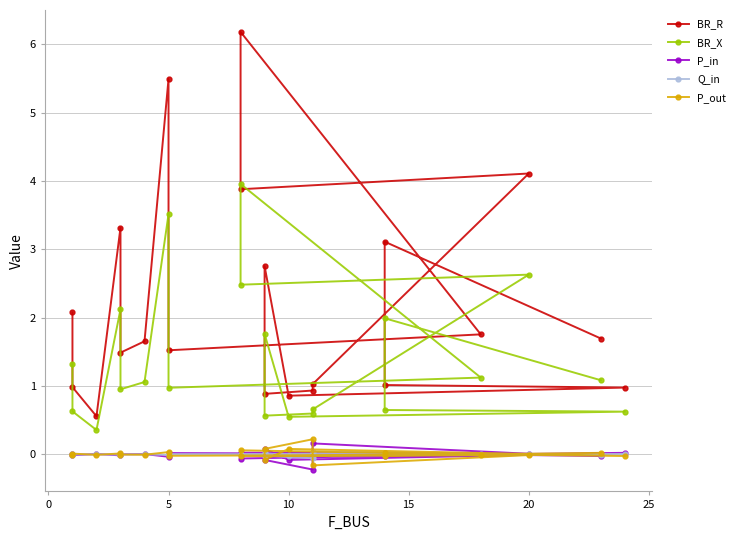

Reading left to right, what are all the values shown in this chart?

BR_R: 2.1	1.0	0.6	3.3	1.5	1.7	5.5	1.5	1.8	6.2	3.9	4.1	1.0	0.9	0.9	2.8	0.9	1.0	1.0	3.1	1.7
BR_X: 1.3	0.6	0.4	2.1	1.0	1.1	3.5	1.0	1.1	4.0	2.5	2.6	0.7	0.6	0.6	1.8	0.5	0.6	0.6	2.0	1.1
P_in: 0.0	-0.0	0.0	-0.0	0.0	0.0	-0.0	0.0	0.0	-0.1	0.0	0.0	0.2	-0.2	-0.1	0.1	-0.1	0.0	-0.0	0.0	-0.0
Q_in: 0.0	-0.0	0.0	-0.0	0.0	0.0	-0.0	0.0	0.0	-0.0	0.0	0.0	0.0	-0.1	-0.0	0.0	-0.0	0.0	-0.0	0.0	-0.0
P_out: -0.0	0.0	-0.0	0.0	-0.0	-0.0	0.0	-0.0	-0.0	0.1	-0.0	-0.0	-0.2	0.2	0.1	-0.1	0.1	-0.0	0.0	-0.0	0.0